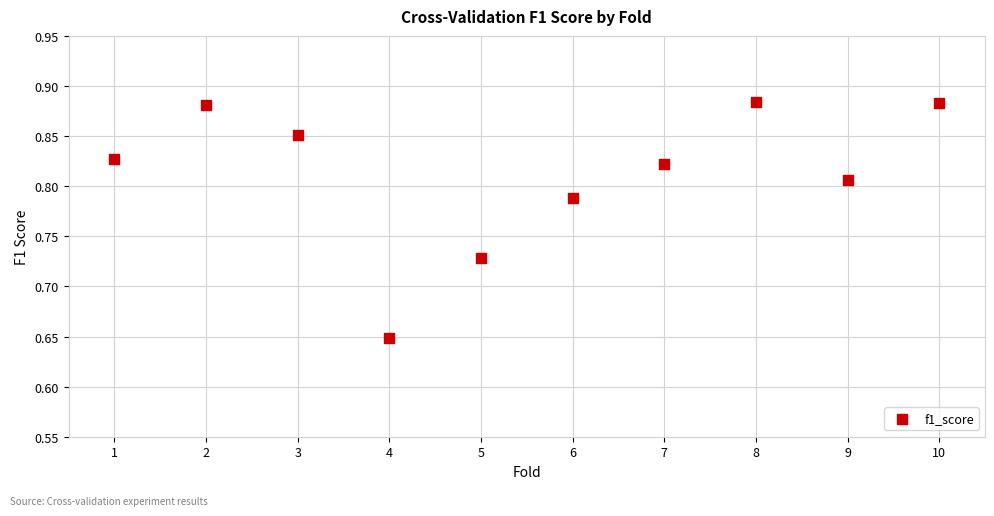

What is the range of X values (max minus min)?

9.0